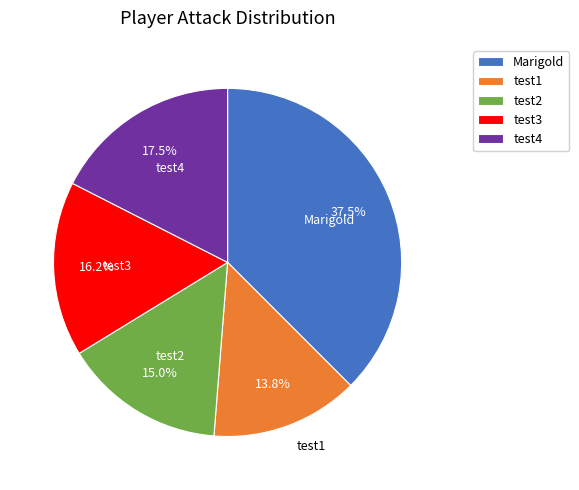

What percentage is NOT represented by test2?

85.0%